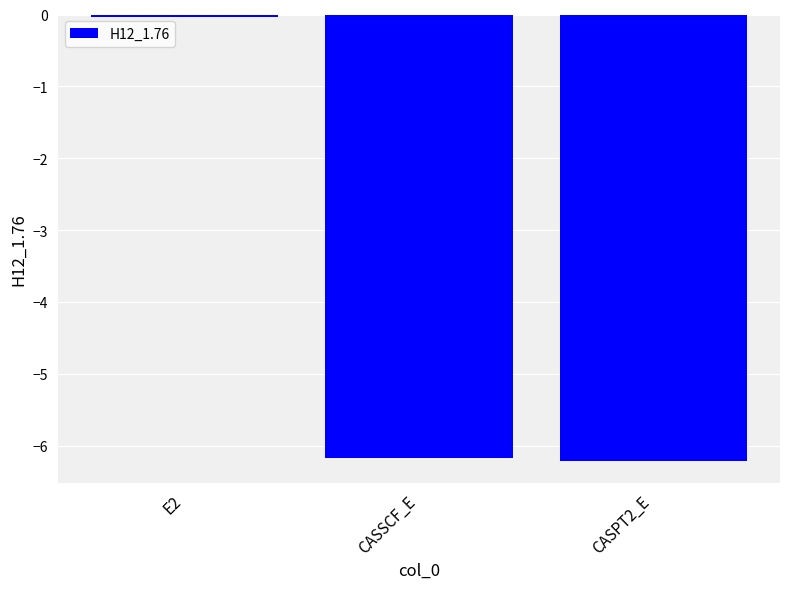

What is the label of the 2nd bar from the left?

CASSCF_E